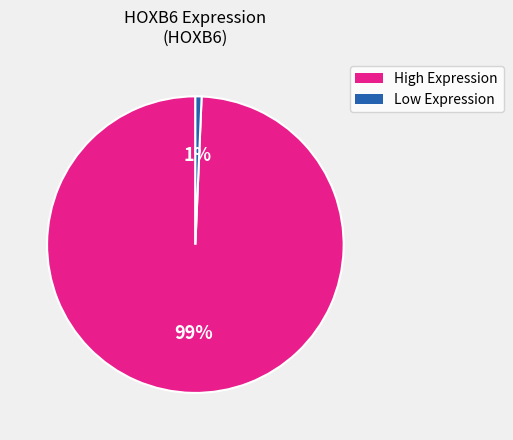

Does any single category account for the majority?

Yes